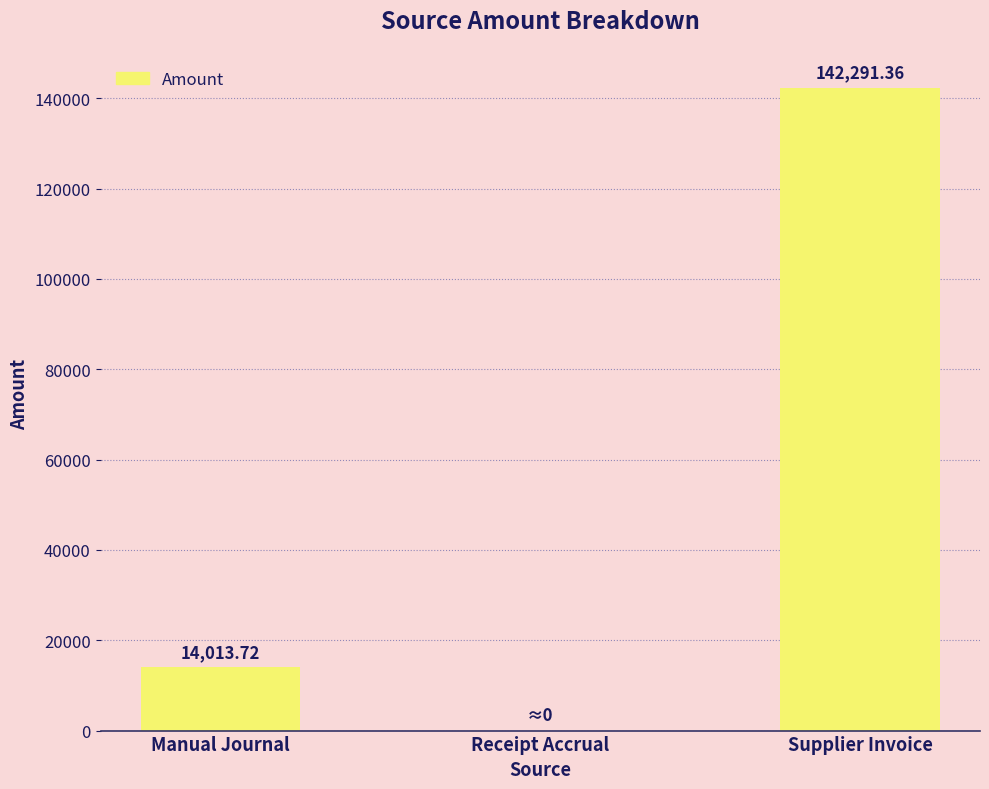

Count the number of categories in the chart.

3